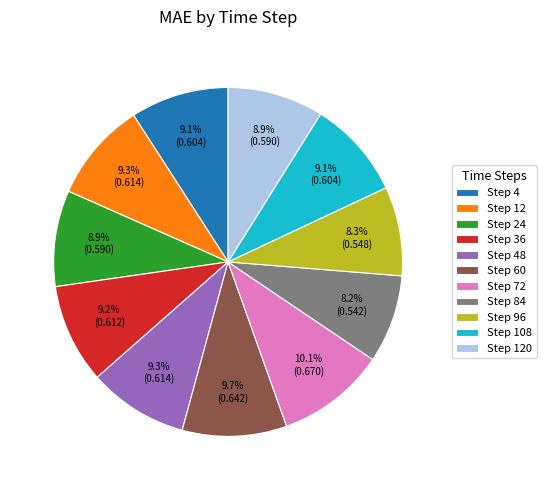

To the nearest percent, what is the difference between the largest and smallest slice percentages?

2%